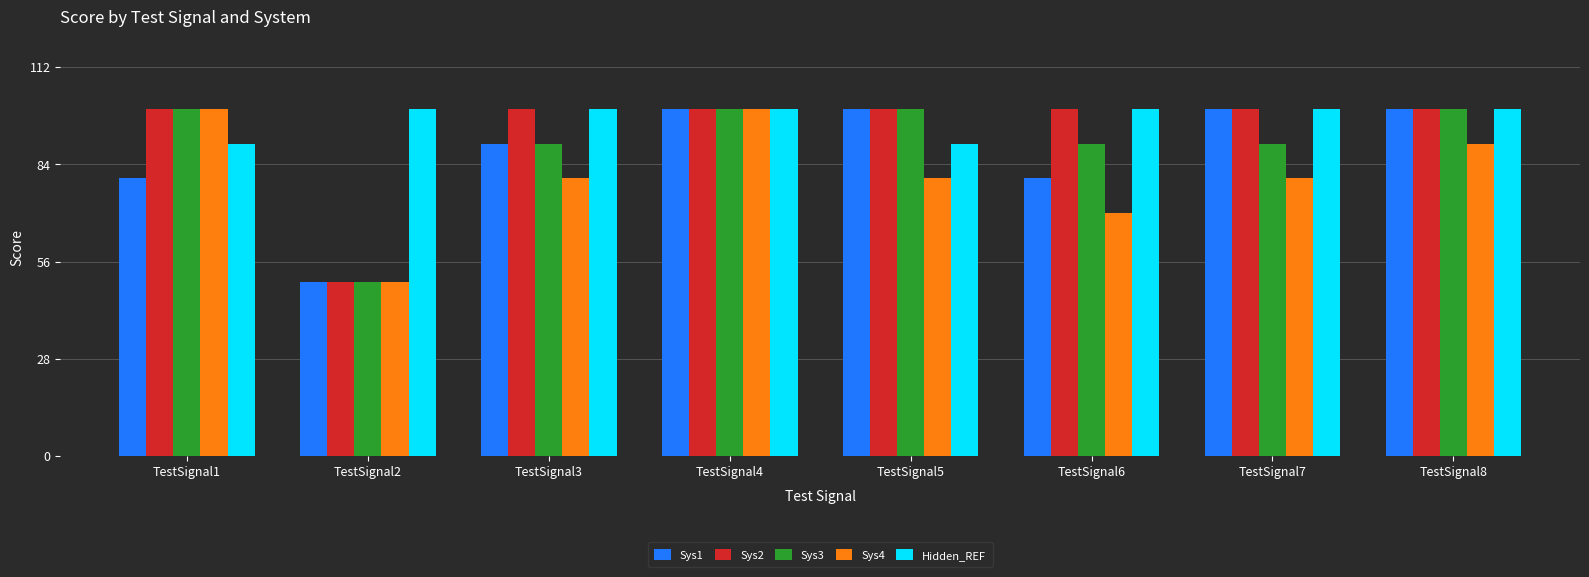

Count the Sys1 values in the range 80 to 100.

7